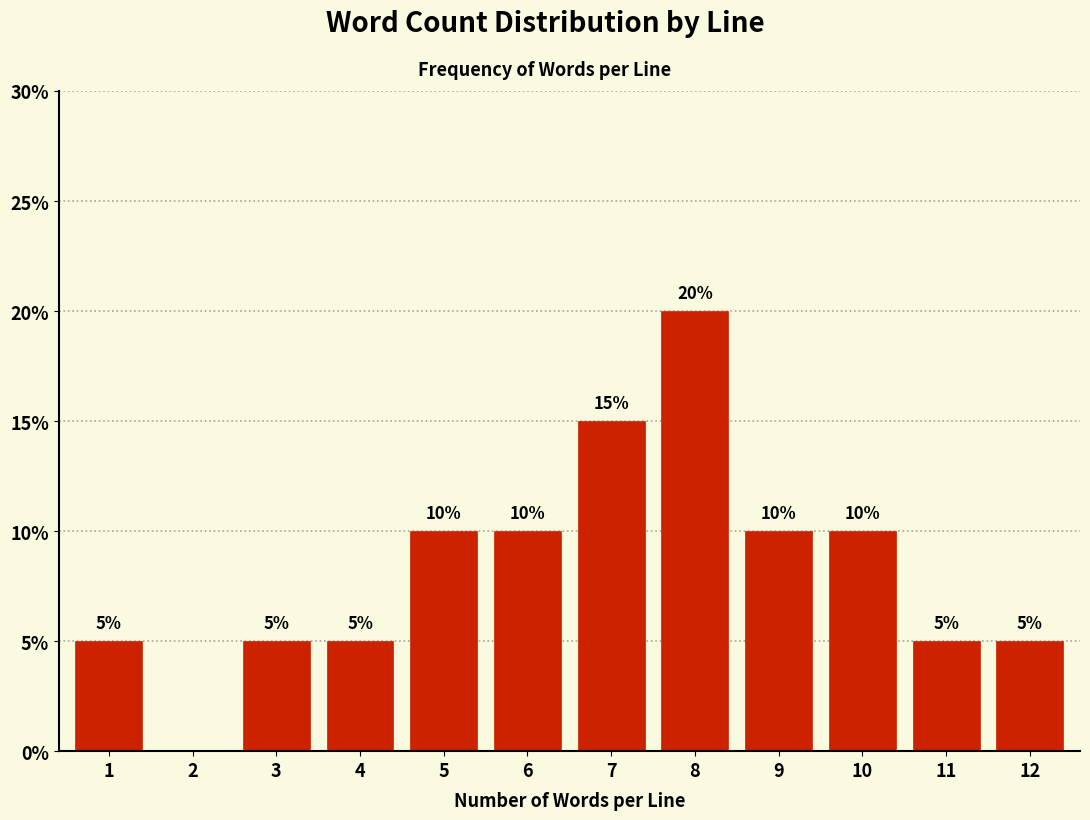

Reading left to right, transcribe all the data shown in this chart.

1=5	2=0	3=5	4=5	5=10	6=10	7=15	8=20	9=10	10=10	11=5	12=5